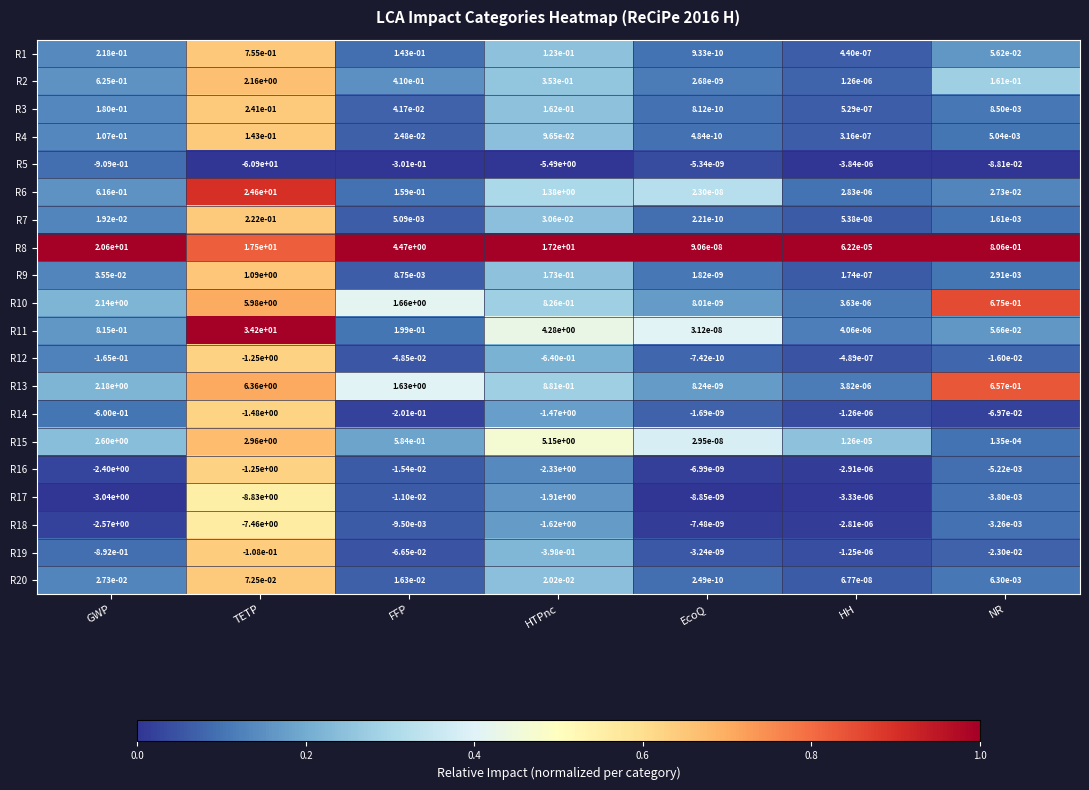

Rank the categories by R7 value from lowest to highest.

EcoQ, HH, NR, FFP, GWP, HTPnc, TETP